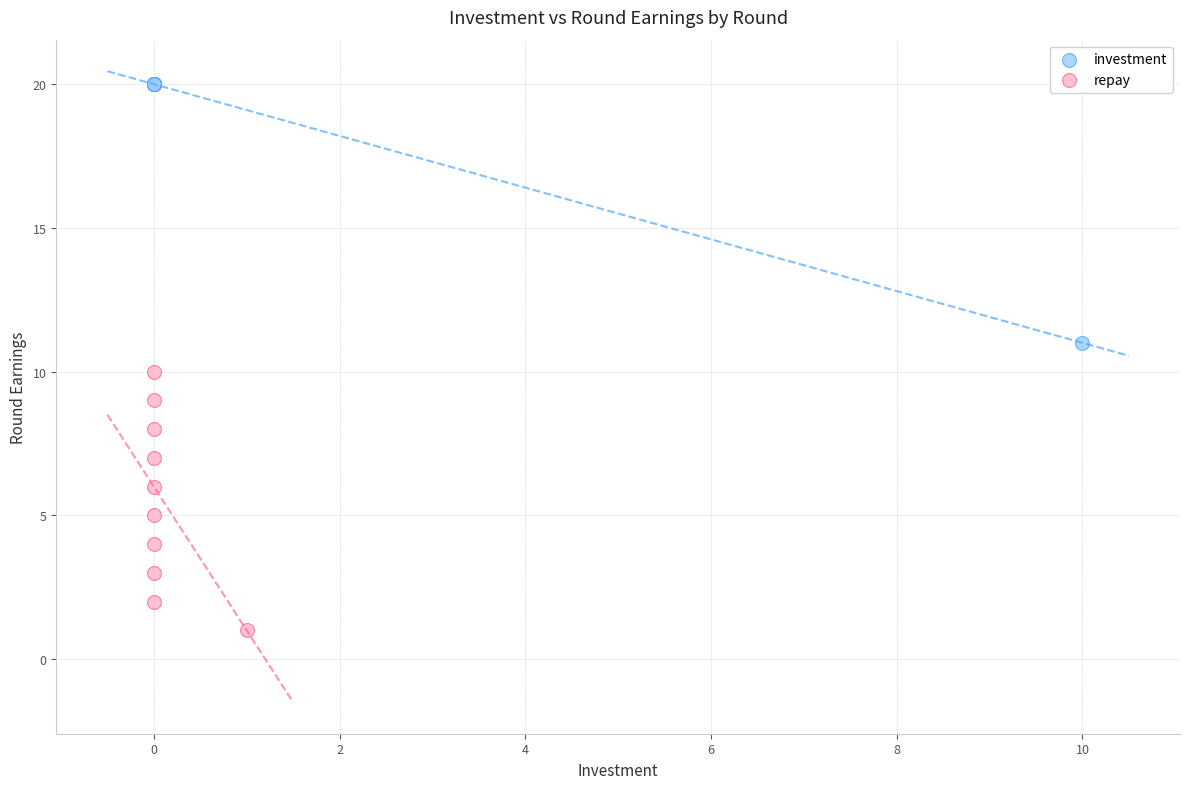

Which series contains the lowest Y value?

repay